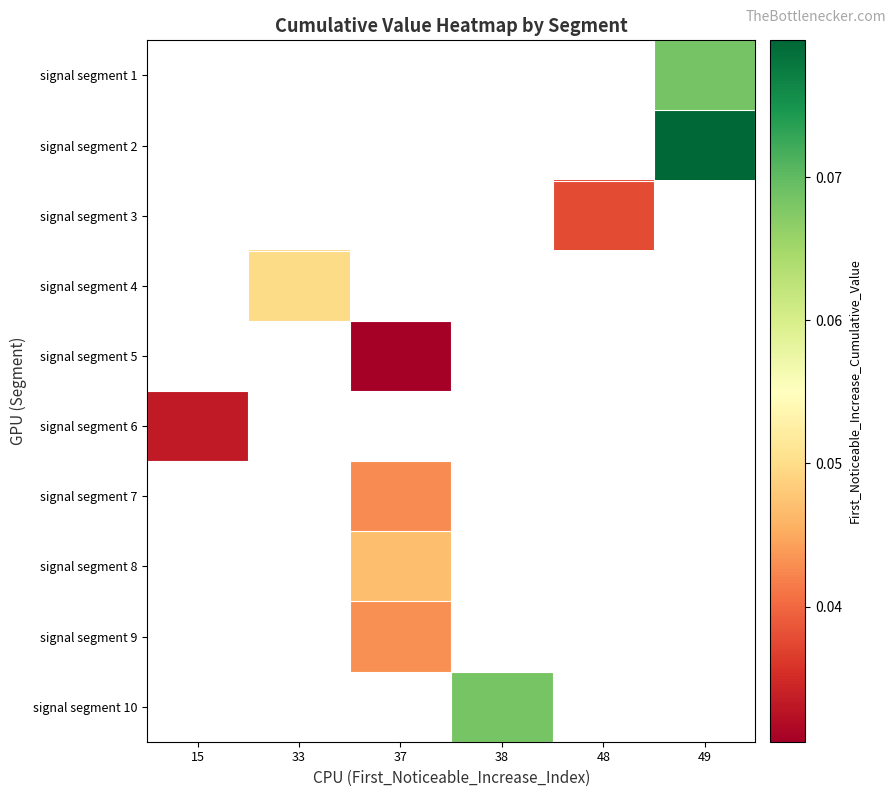

How many distinct data groups are displayed?

10